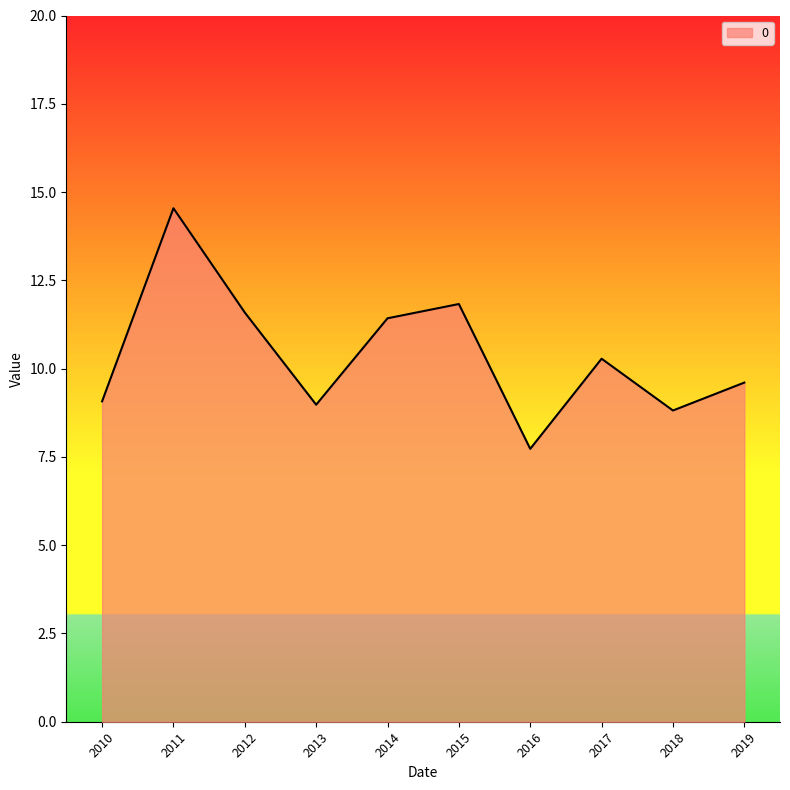

Which has a higher value, 2017 or 2010?

2017